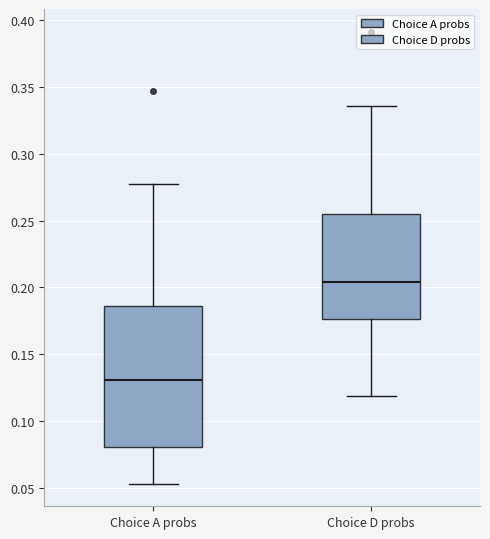

Comparing the boxes themselves (not the whiskers), which one is the tallest?

Choice A probs